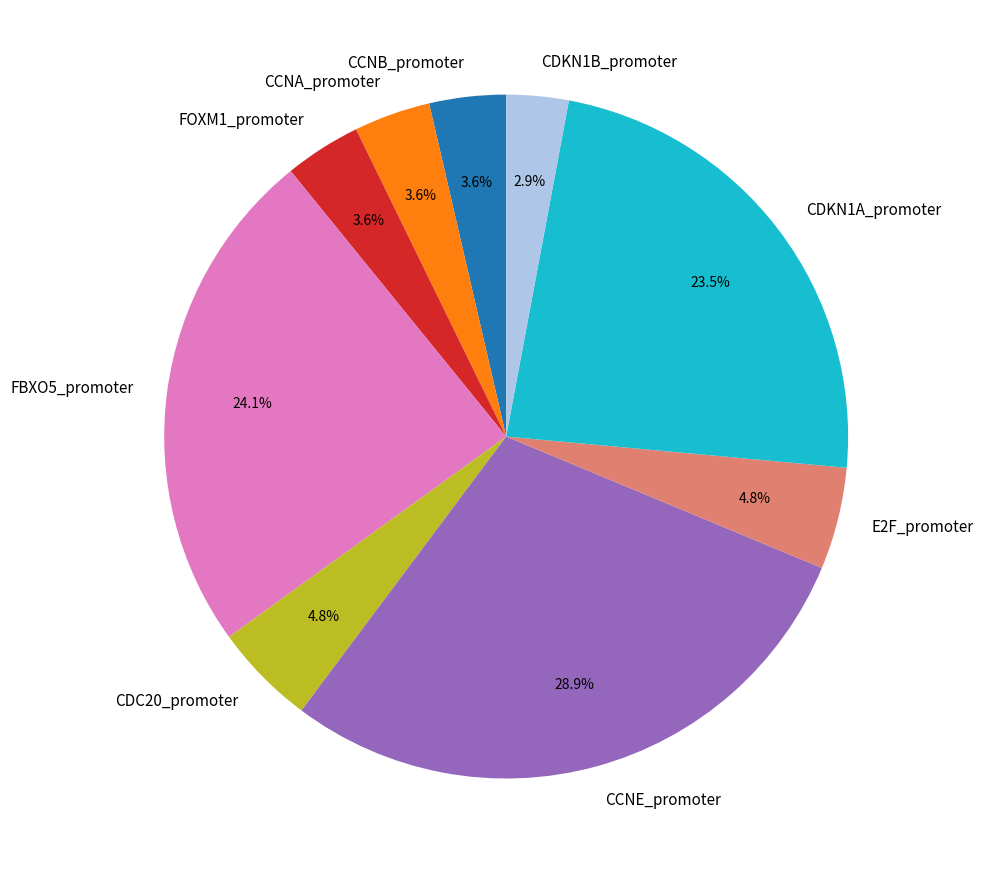

Does CCNB_promoter represent more than half of the total?

No